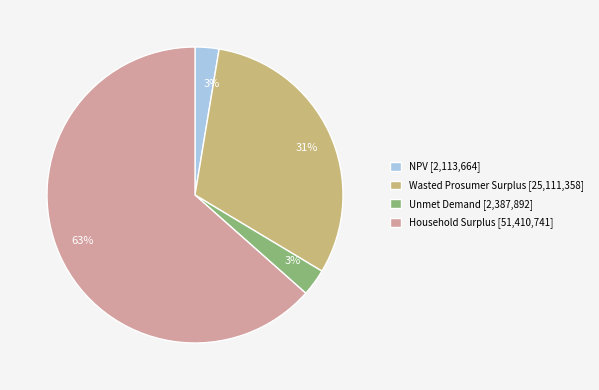

What is the largest slice in the pie chart?

Household Surplus